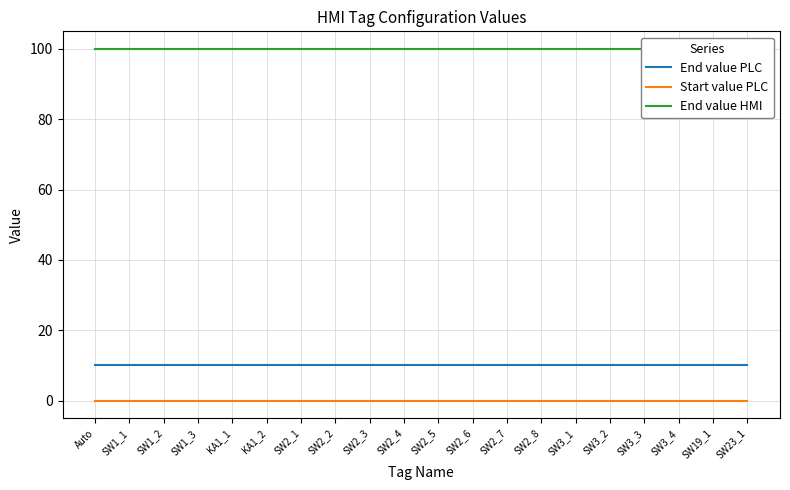

Reading left to right, what are all the values shown in this chart?

End value PLC: 10	10	10	10	10	10	10	10	10	10	10	10	10	10	10	10	10	10	10	10
Start value PLC: 0	0	0	0	0	0	0	0	0	0	0	0	0	0	0	0	0	0	0	0
End value HMI: 100	100	100	100	100	100	100	100	100	100	100	100	100	100	100	100	100	100	100	100